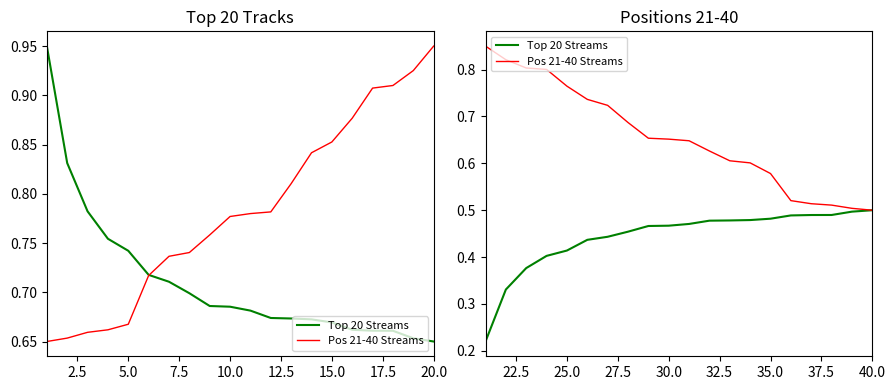

How many lines are shown in the chart?

2